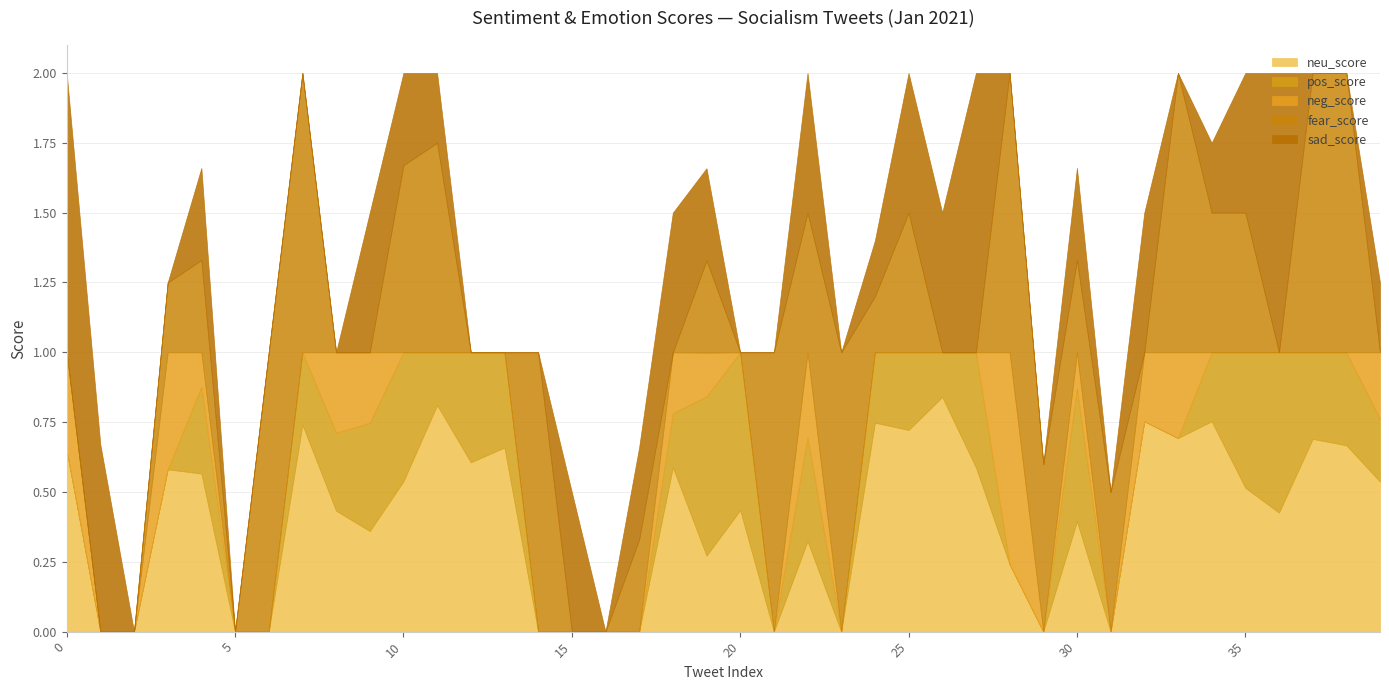

Count the sad_score values in the range 0 to 1.

40